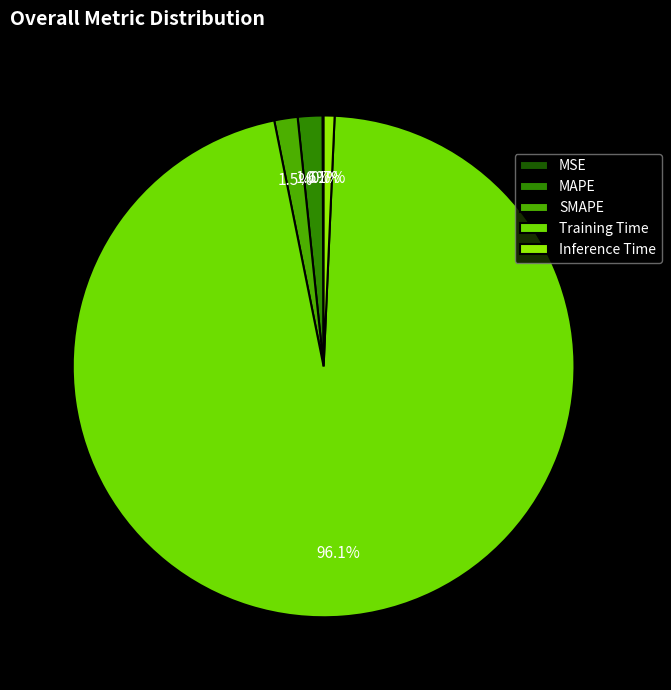

Is there a majority slice in this chart?

Yes